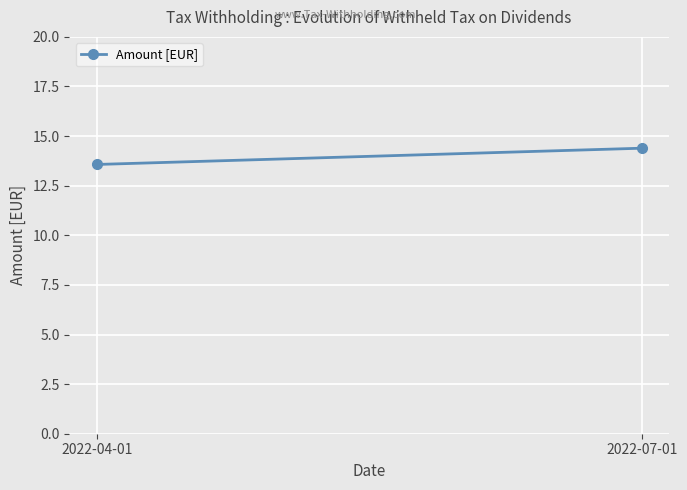

Reading left to right, what are all the values shown in this chart?

13.6	14.4